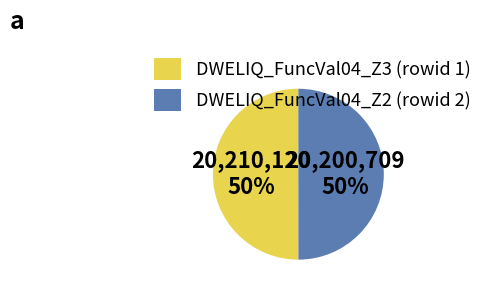

Is it true that DWELIQ_FuncVal04_Z3 is 56% of the pie?

False